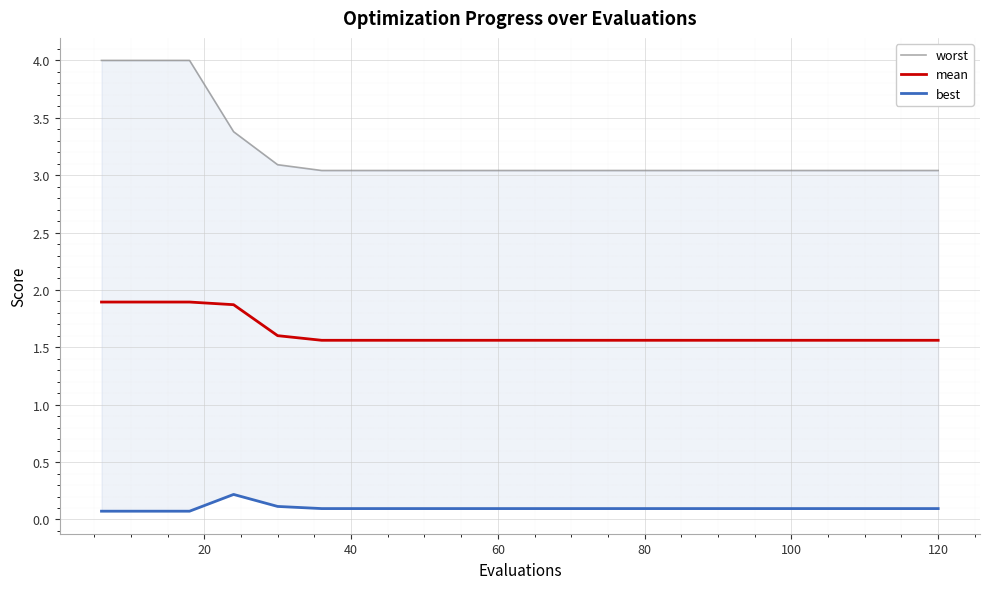

Rank the series by their maximum value, from highest to lowest.

worst, mean, best